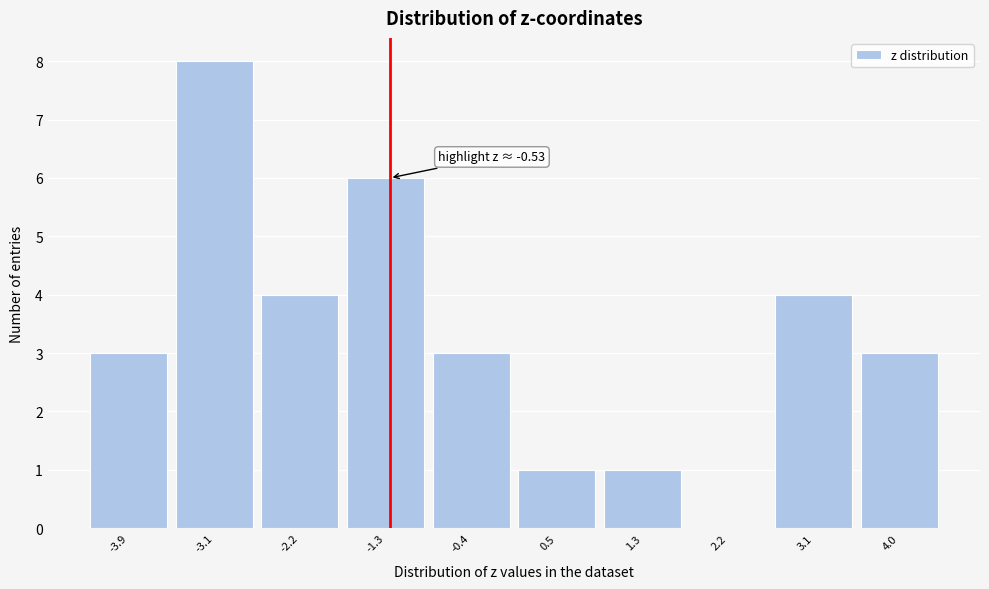

Reading left to right, extract all data points from this chart.

-3.9=3	-3.1=8	-2.2=4	-1.3=6	-0.4=3	0.5=1	1.3=1	2.2=0	3.1=4	4.0=3